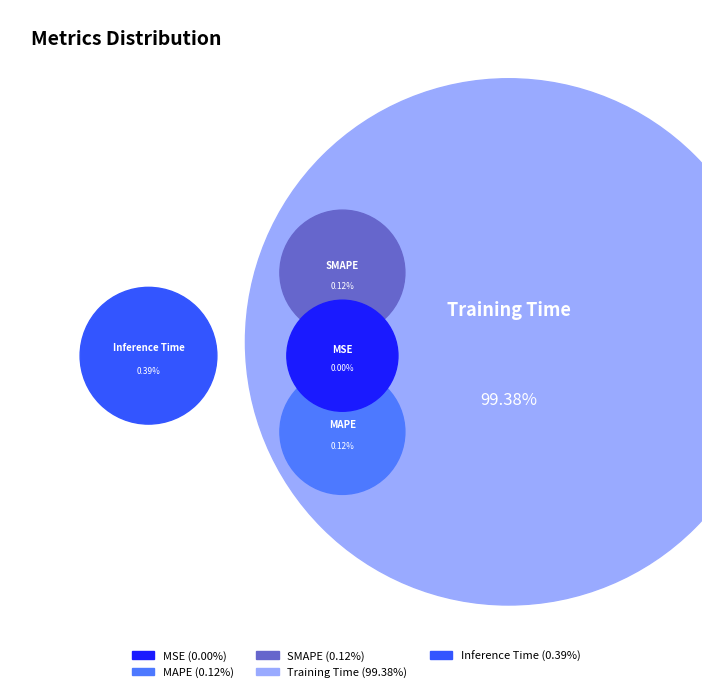

Which slice is the smallest?

MSE